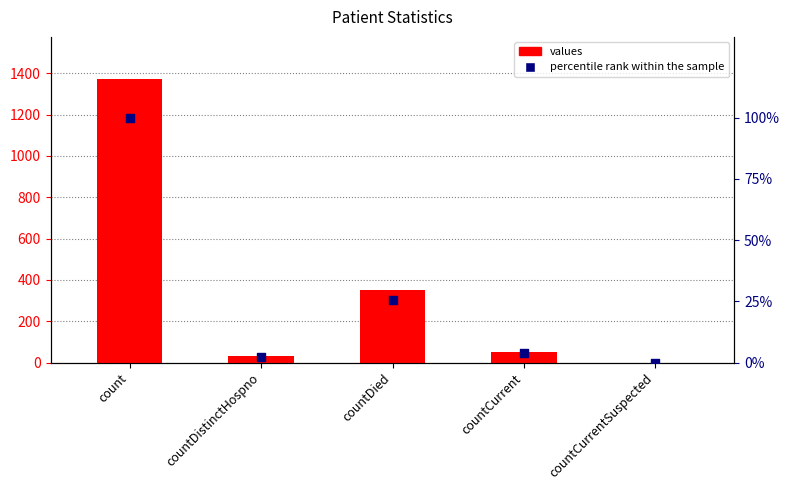

Which series has the largest total across all categories?

values